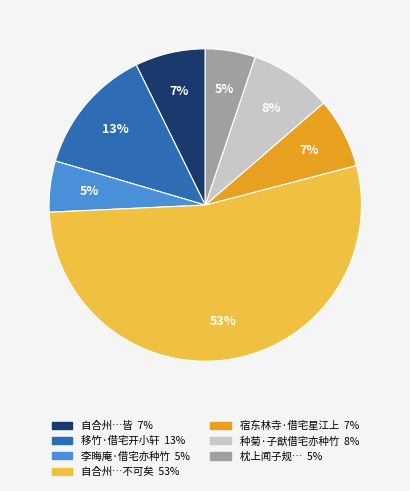

To the nearest percent, what is the average slice percentage?

14%